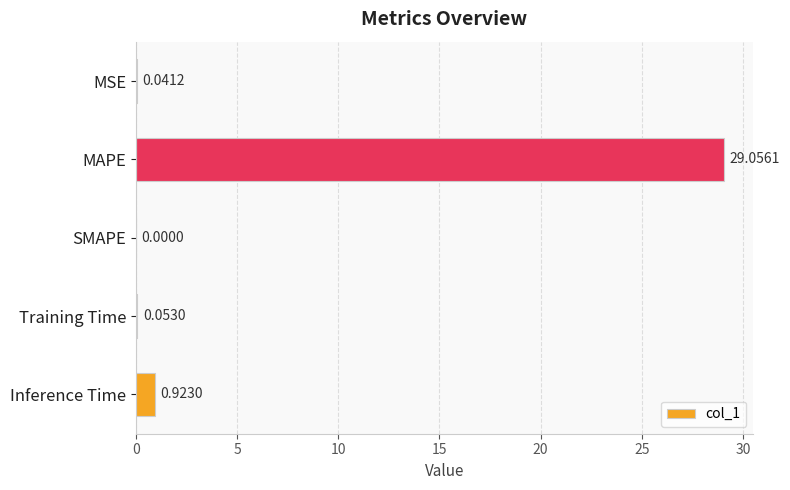

What is the sum of all values?

30.1